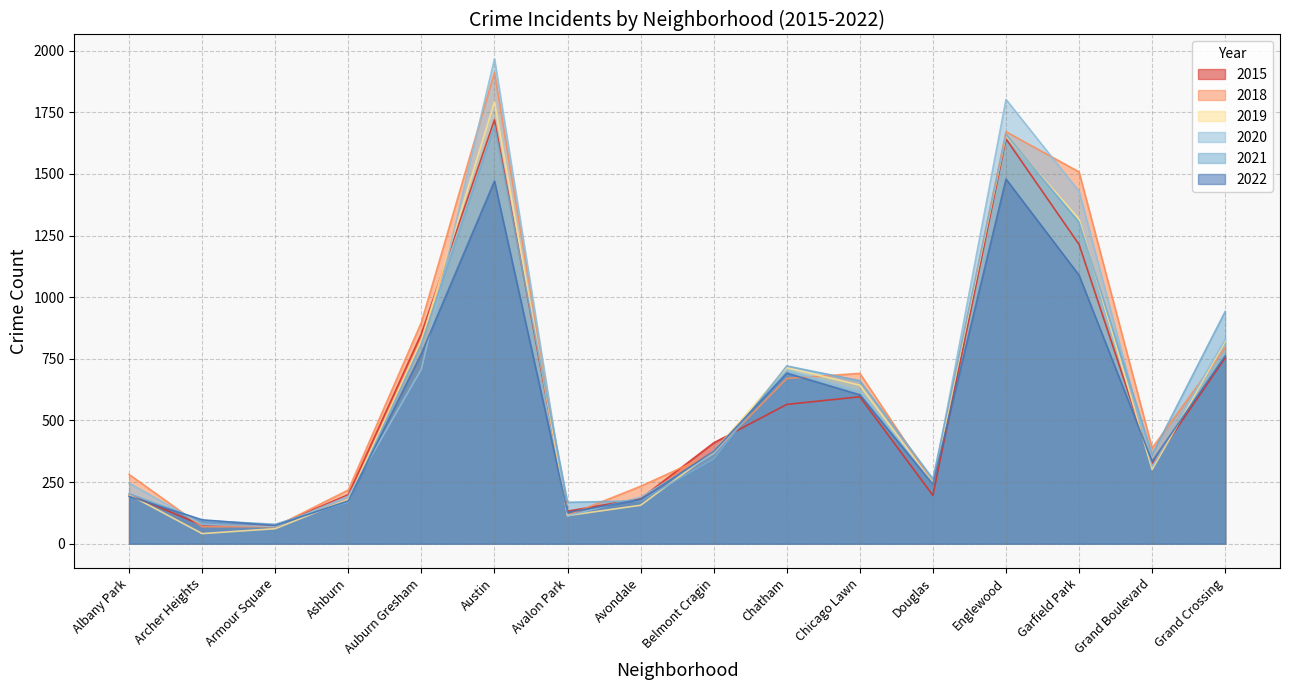

Is it true that 2015 equals 852 at Auburn Gresham?

True